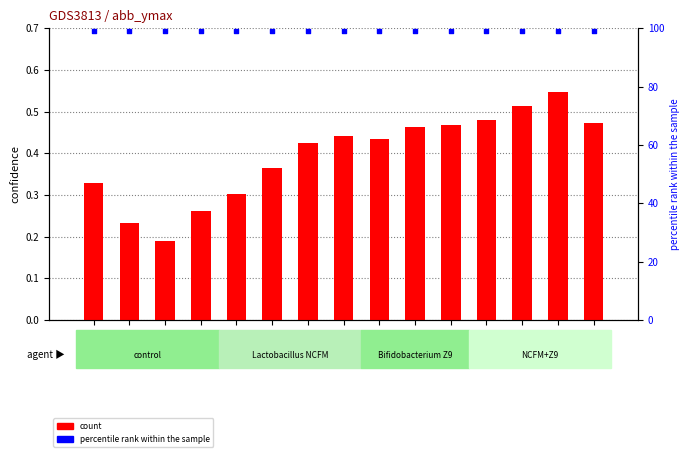

At how many categories does at least one series exceed 26?

15